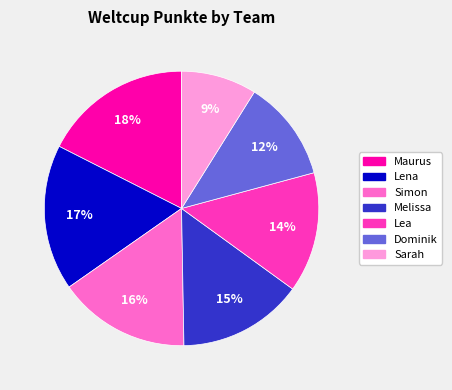

Combined, do Maurus and Lea account for over 50%?

No